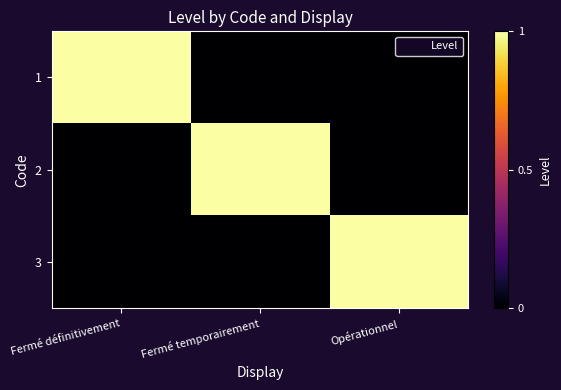

What is the maximum value shown in the chart?

1